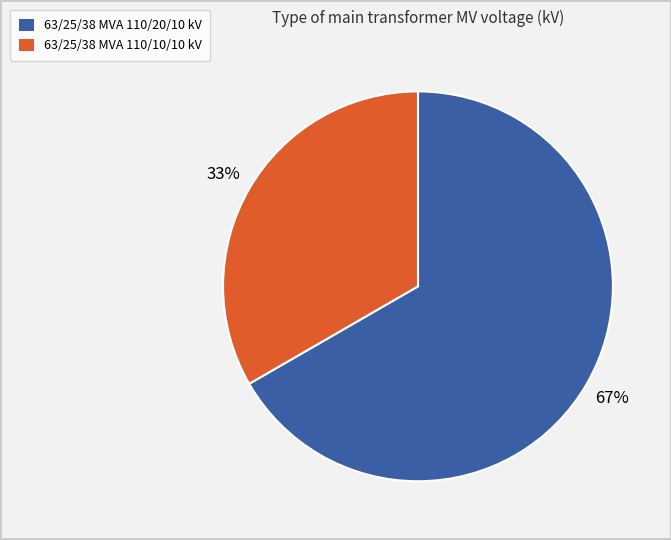

Does 63/25/38 MVA 110/10/10 kV represent more than half of the total?

No